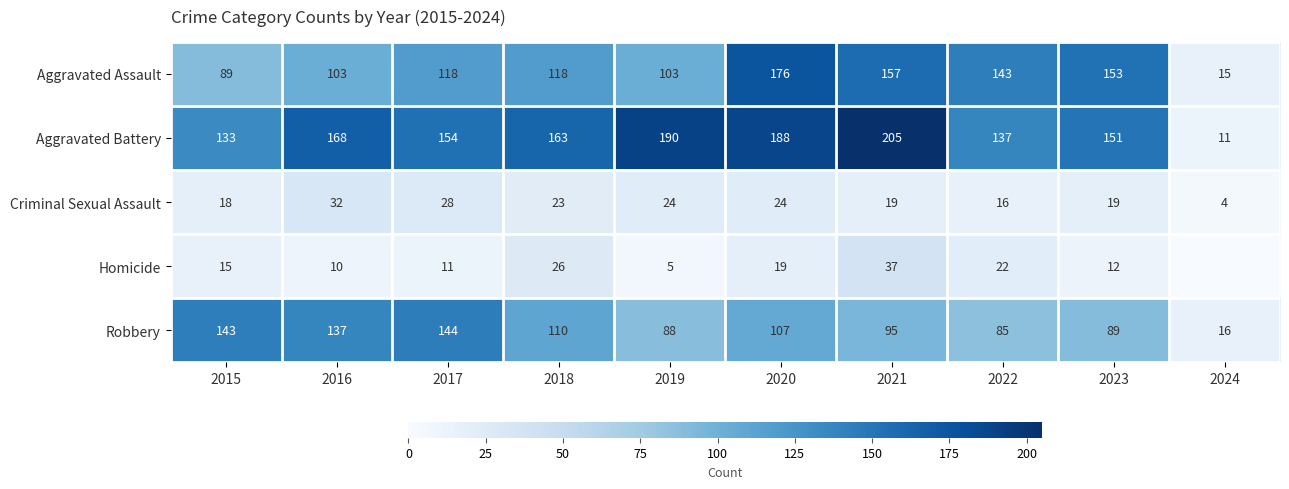

At which label does Aggravated Battery first exceed 163?

2016